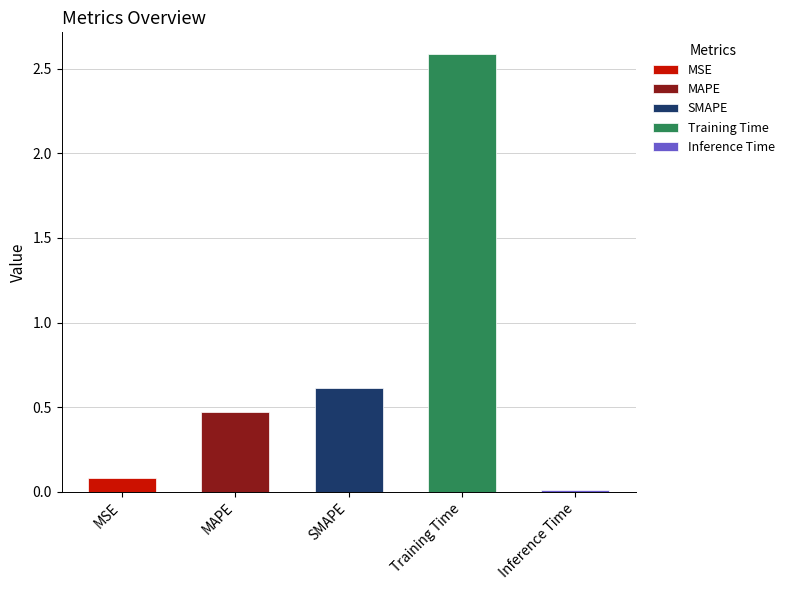

Is it true that the value at MSE is 0.1?

True